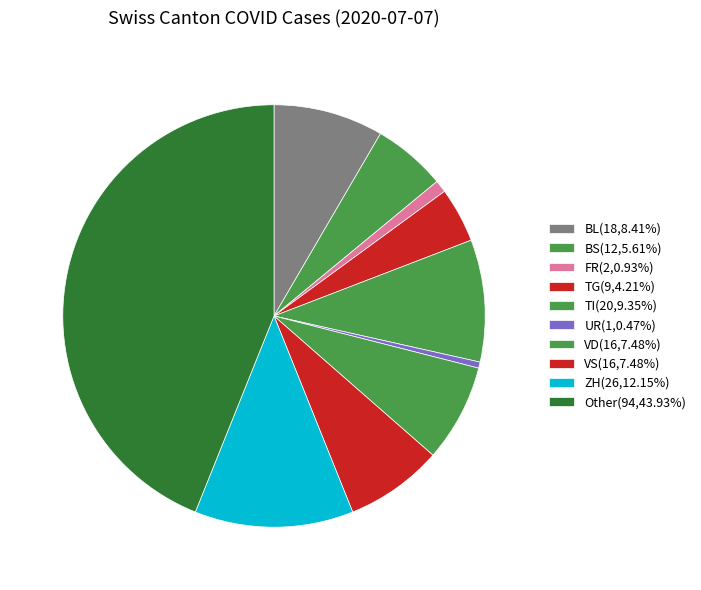

How many slices are in this pie chart?

10